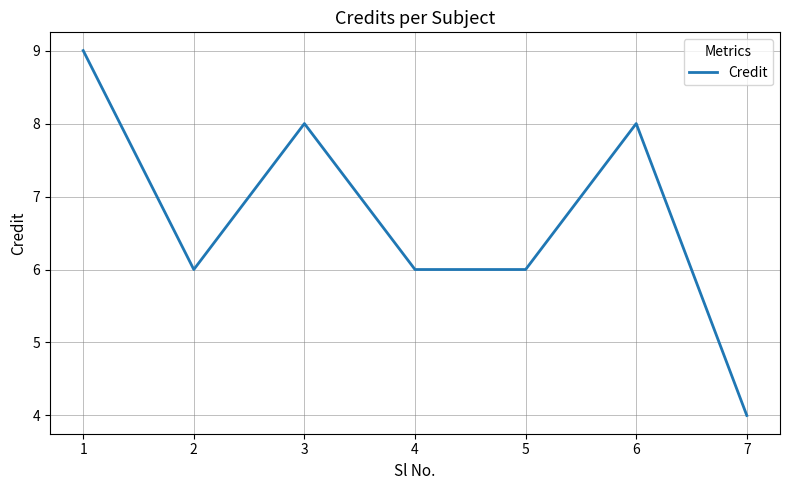

Where is the first local minimum?

2